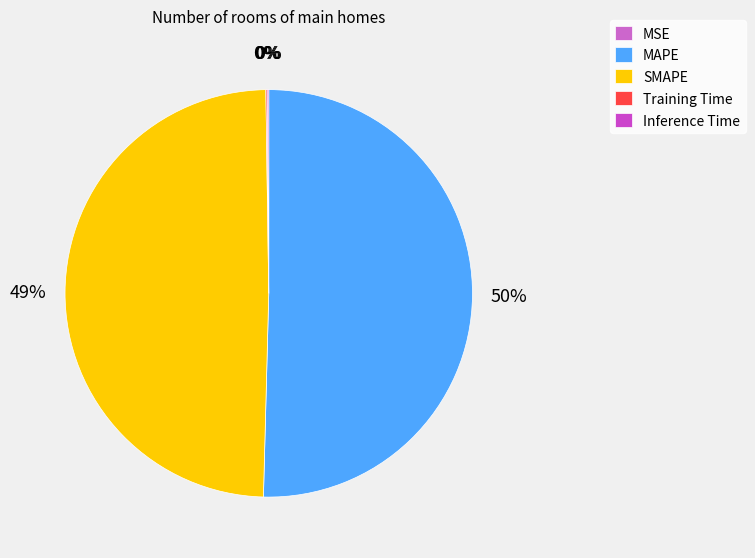

How many segments does this pie chart have?

5